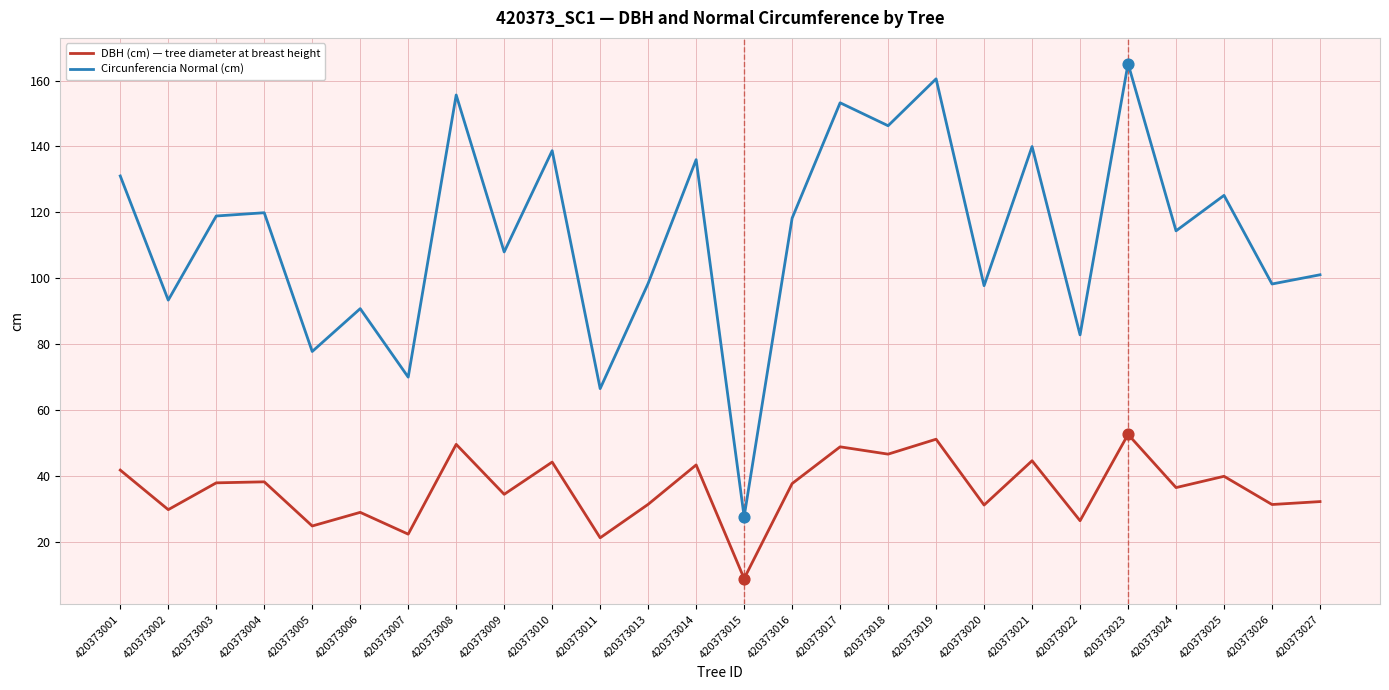

What is the greatest value displayed?

165.2